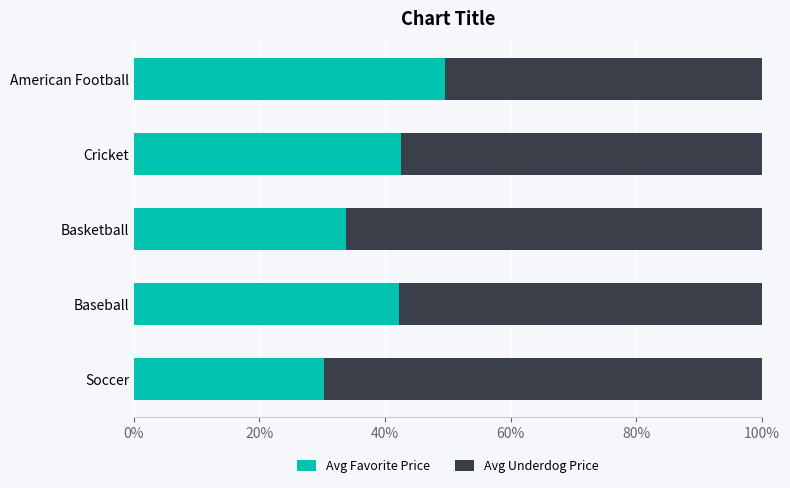

Is it true that Avg Favorite Price equals 30.3 at Soccer?

True